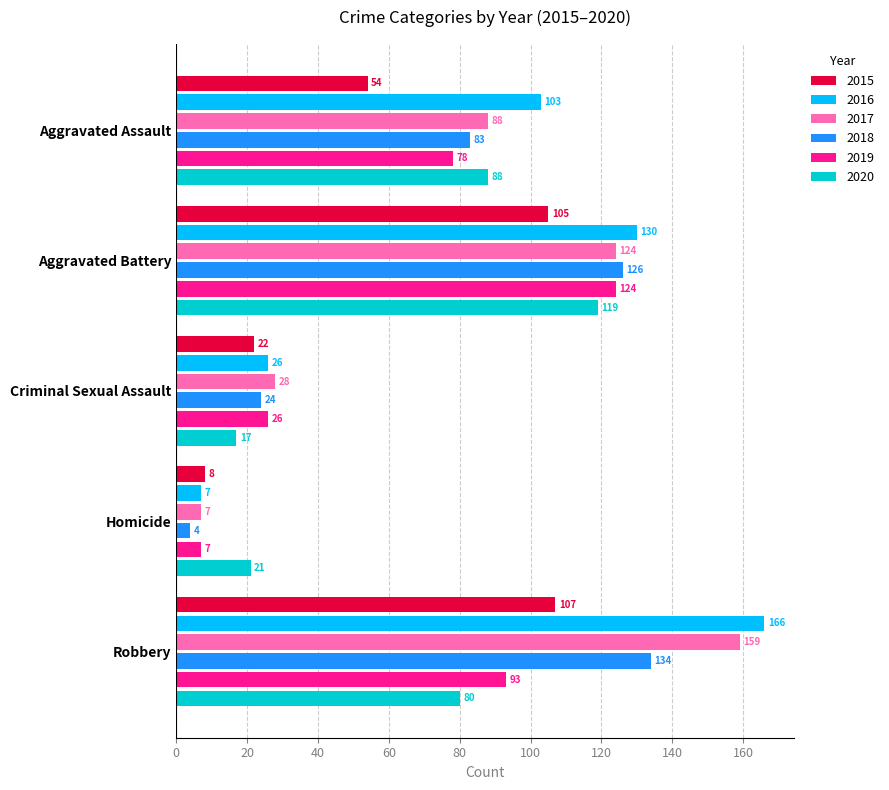

What is the total value across all series at Aggravated Battery?

728